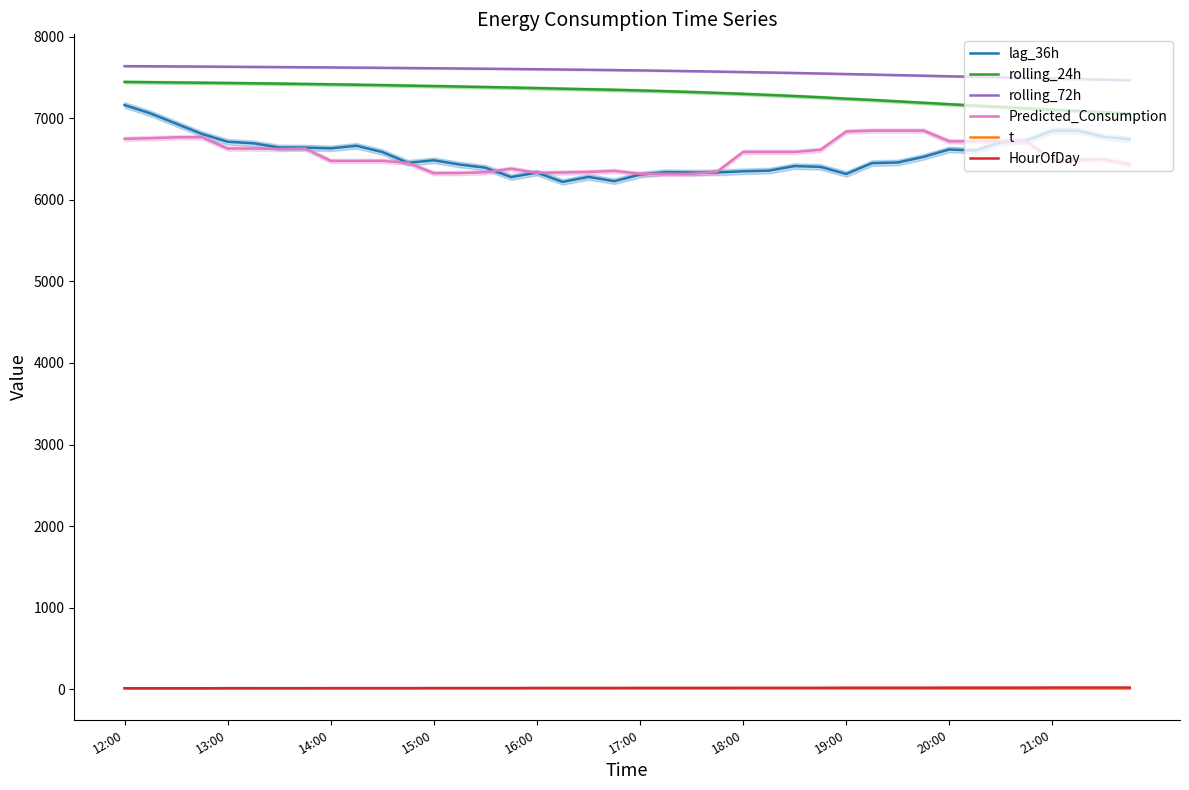

The Predicted_Consumption series shows 6326.5 at 15:00. True or false?

True